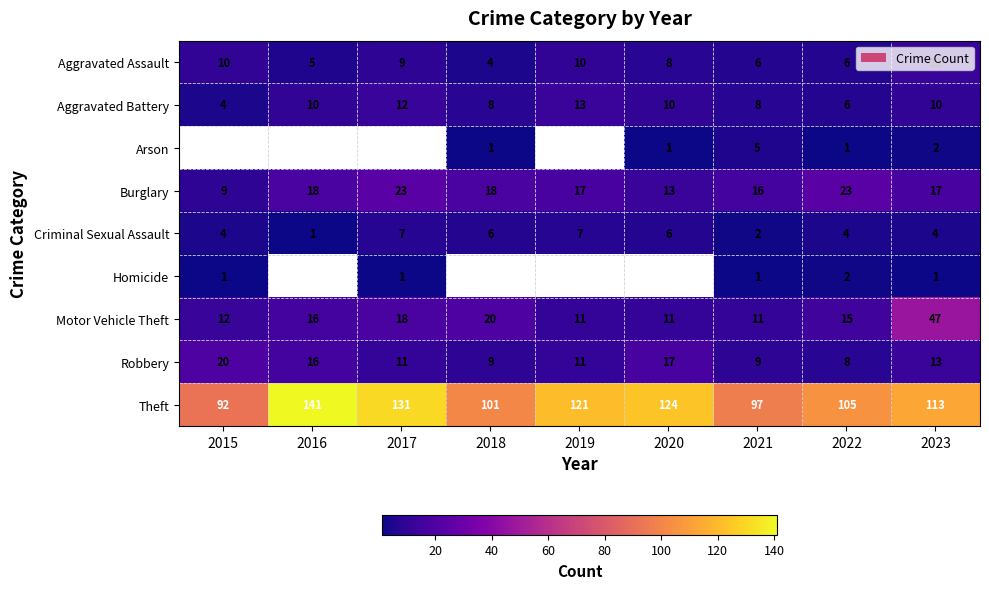

Between 2021 and 2023, which series saw the biggest shift?

Motor Vehicle Theft